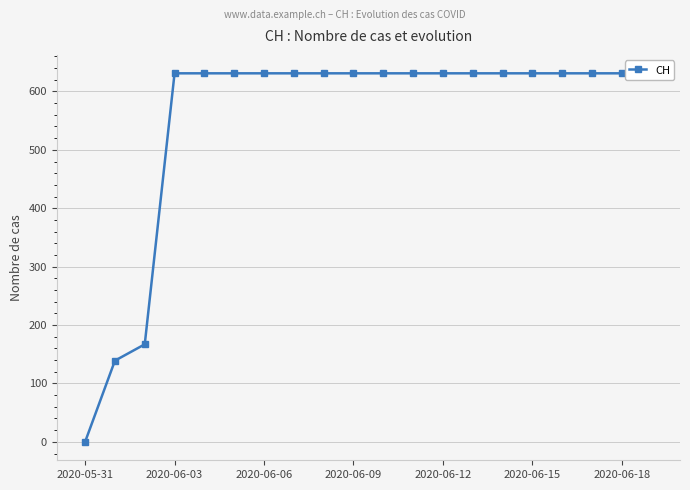

The chart shows a value of 313 at 2020-06-03. True or false?

False